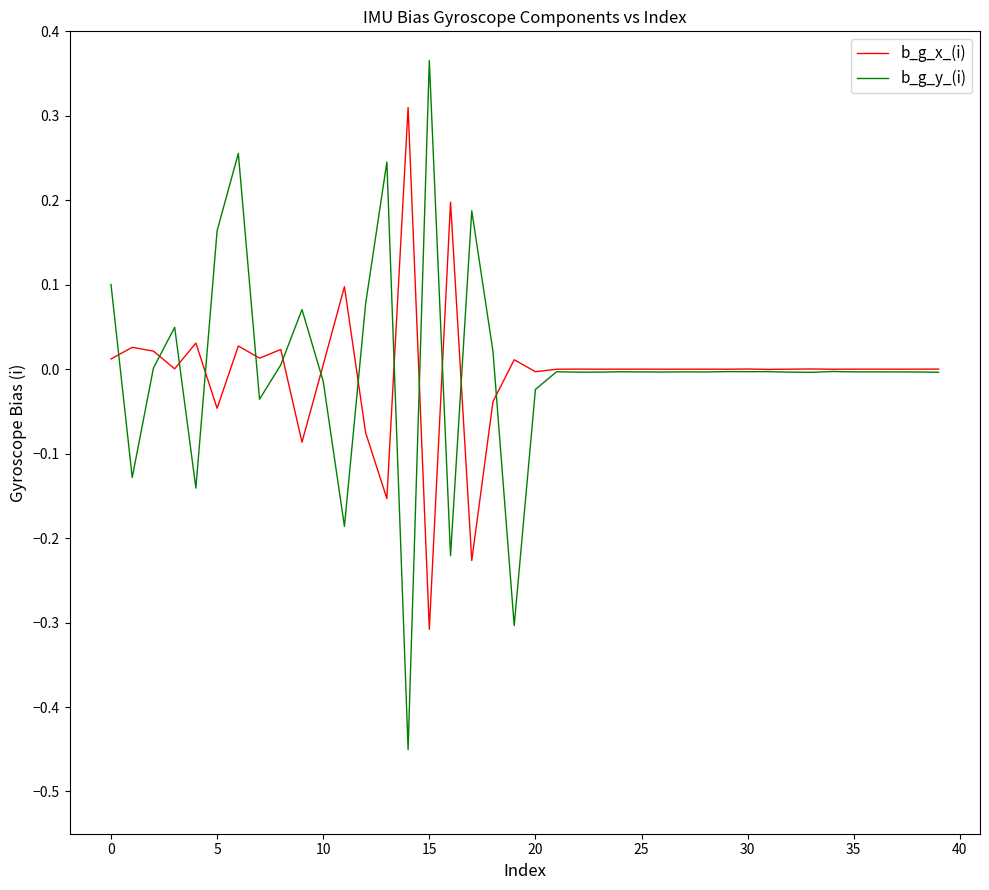

Which series has the largest range (max minus min)?

b_g_y_(i)